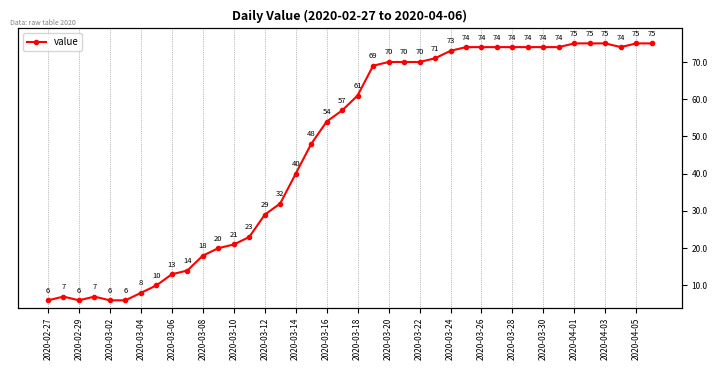

How many series are shown in this chart?

1